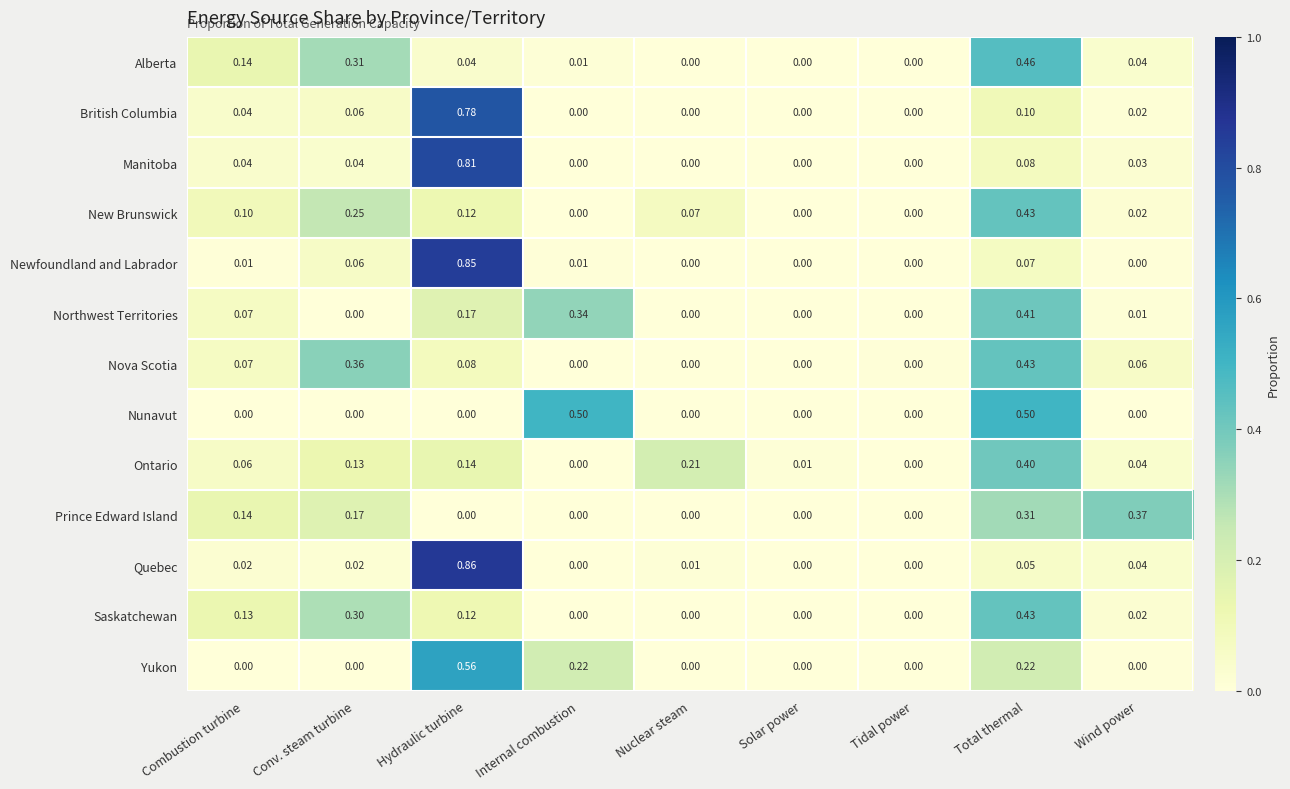

Which series changed the most between Combustion turbine and Wind power?

Prince Edward Island